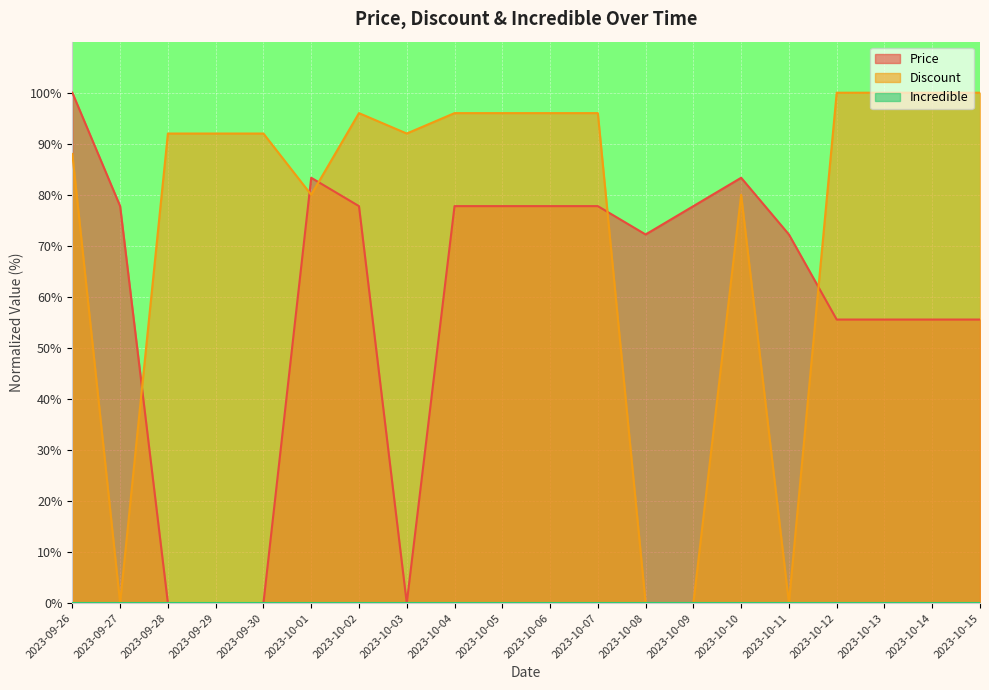

At which label does Price reach its peak?

2023-09-26